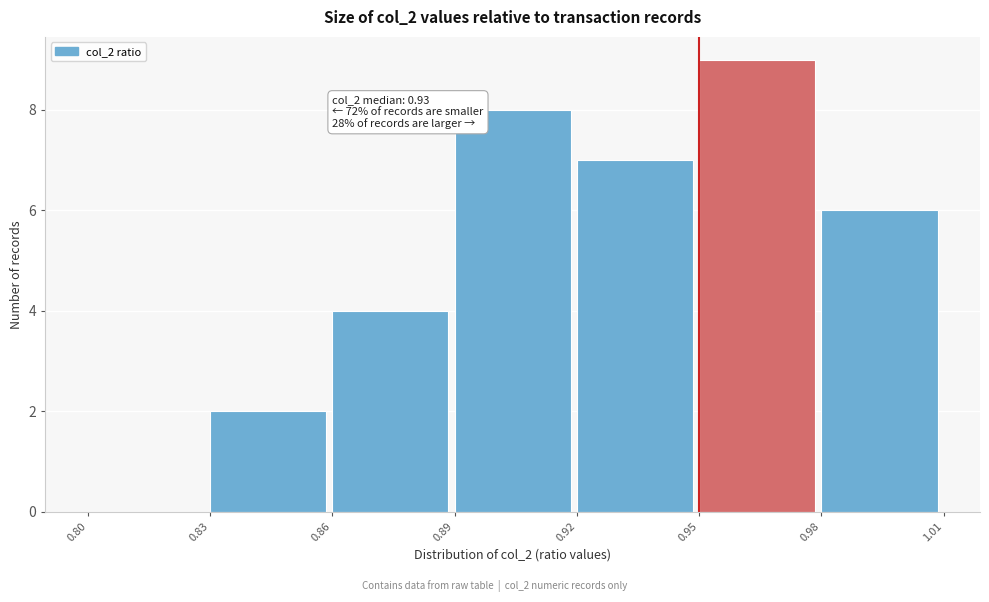

Which range on the x-axis has the tallest bar?

0.95 to 0.98